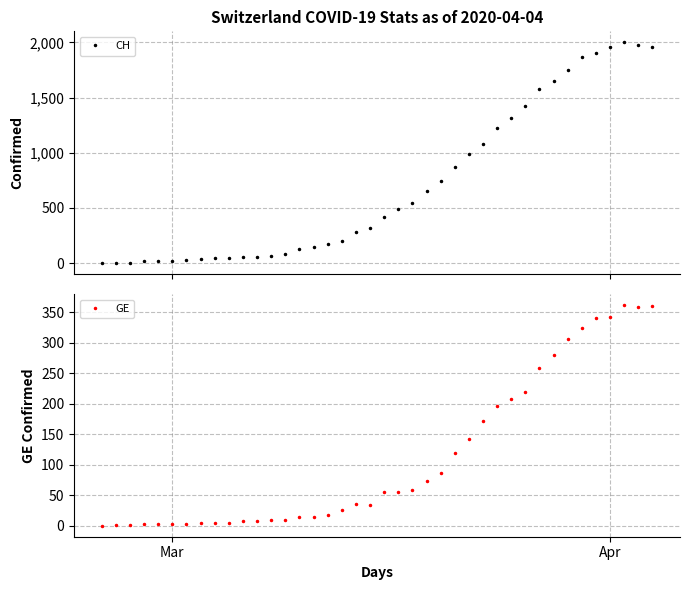

How many series are shown in this chart?

2